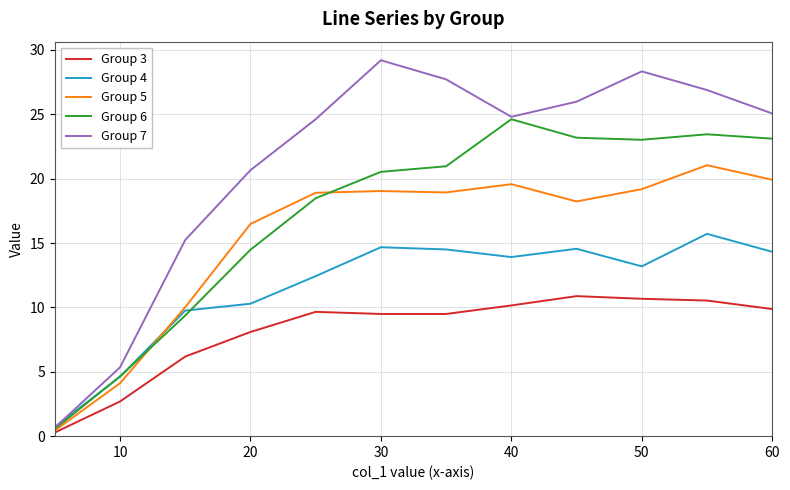

After their last crossing, which series has the higher values: Group 4 or Group 6?

Group 6